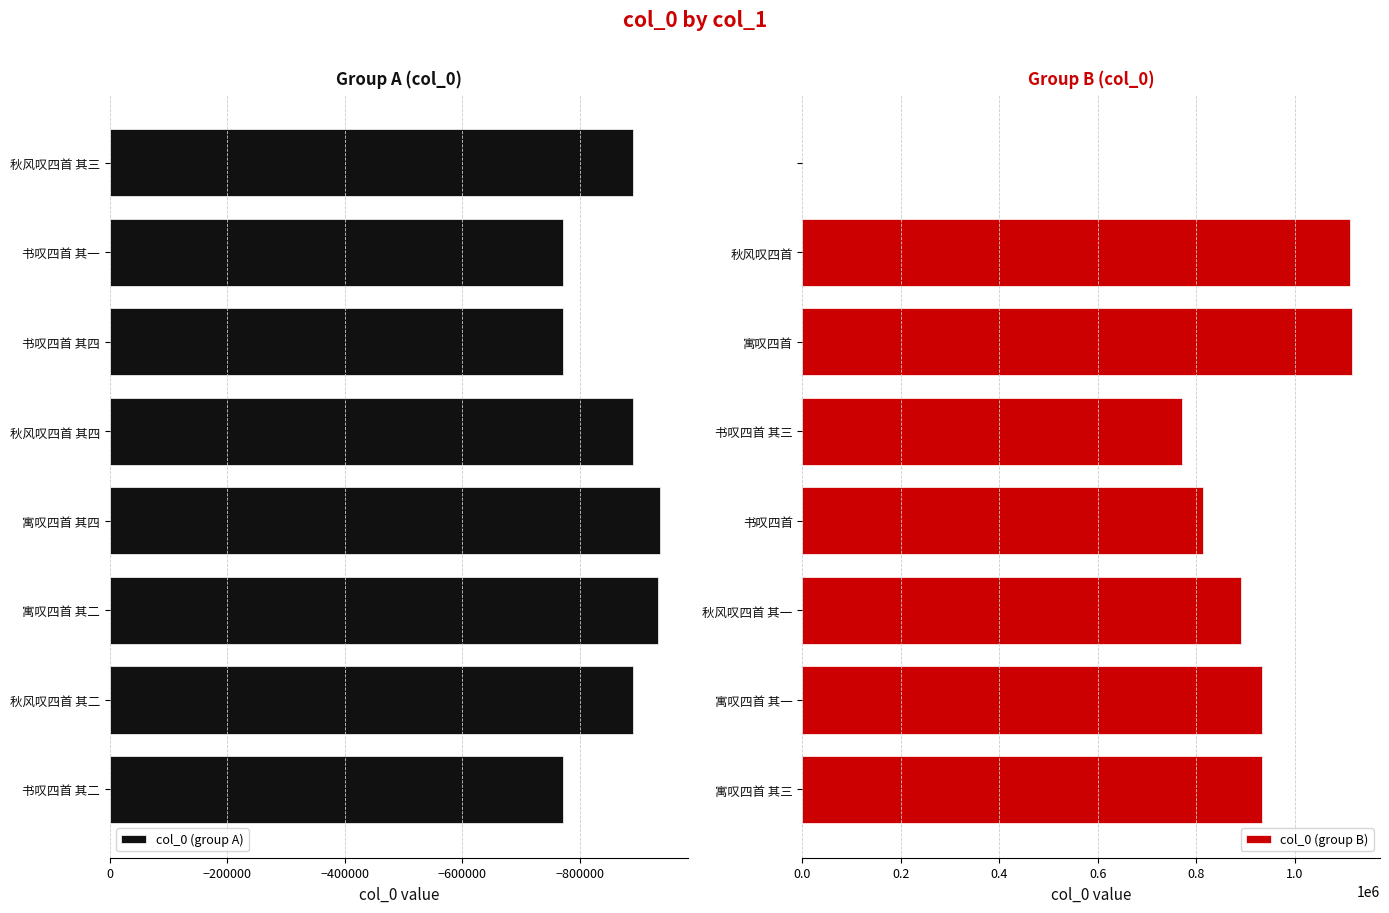

What is the lowest value of the col_0 (group A) series?

-937021